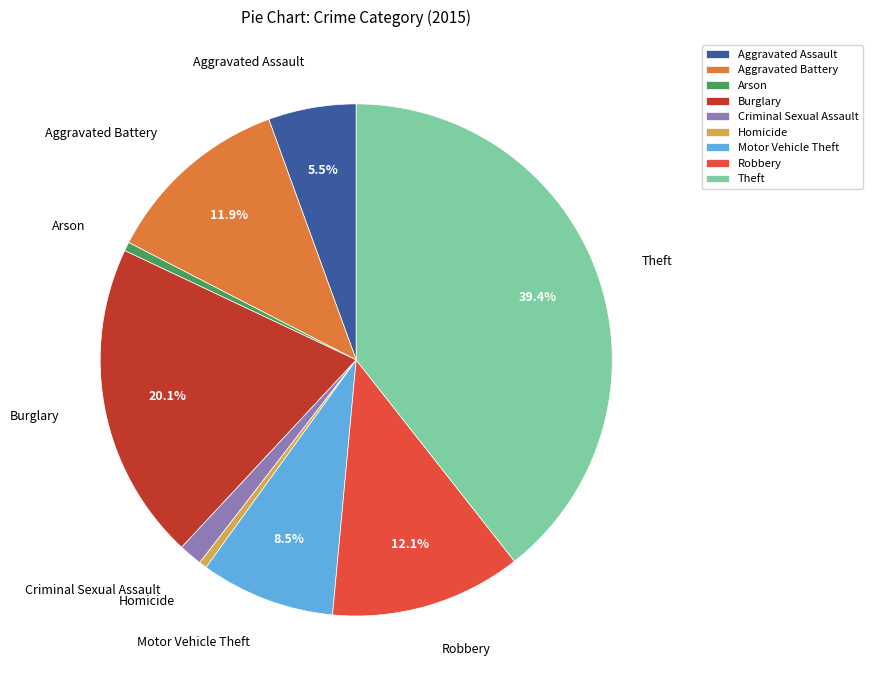

Is there any slice that represents more than half of the pie?

No